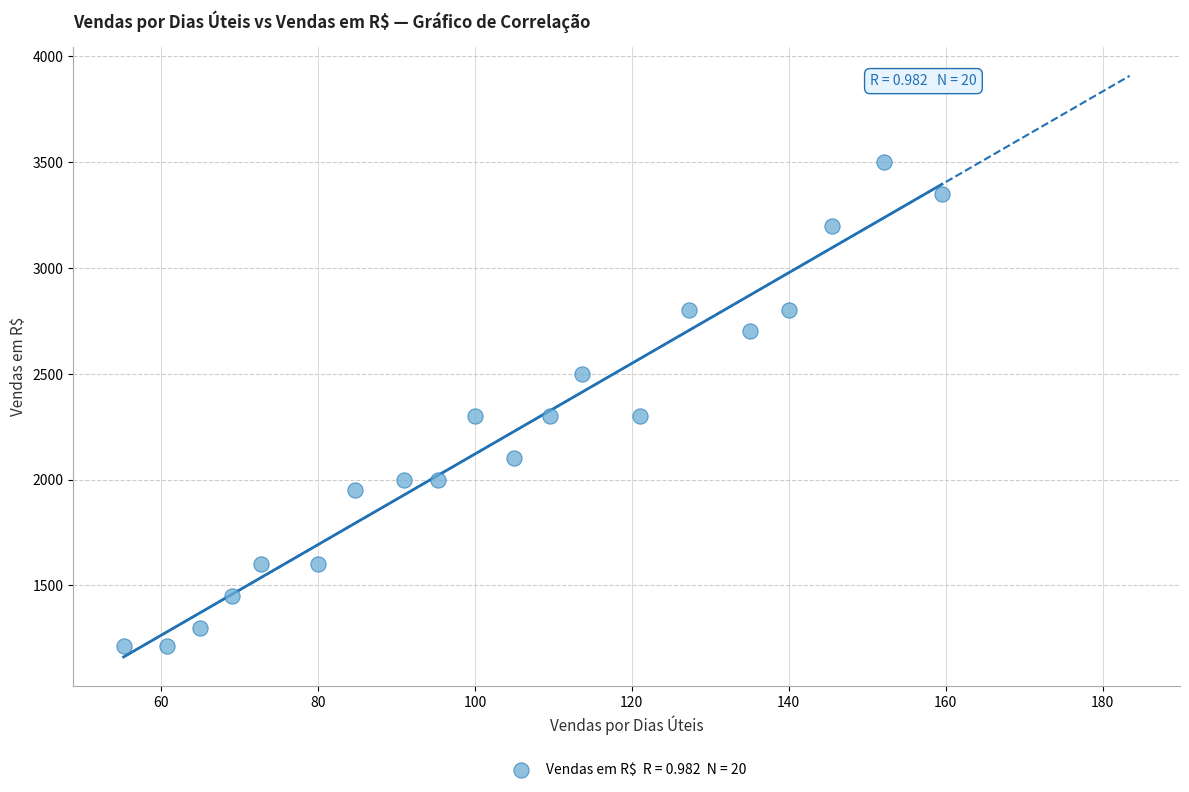

What is the range of Y values (max minus min)?

2285